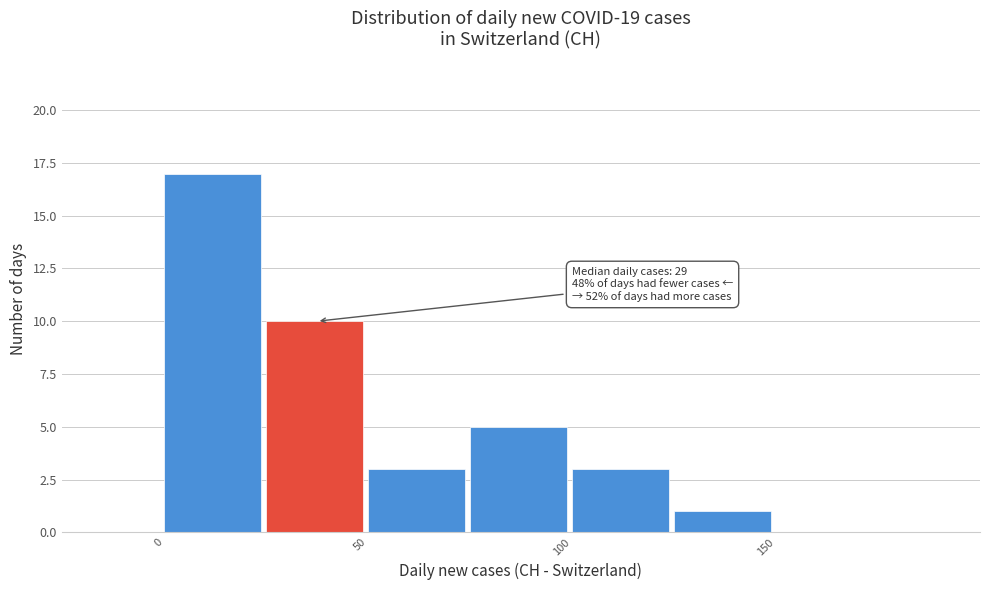

Which range on the x-axis has the tallest bar?

0 to 25